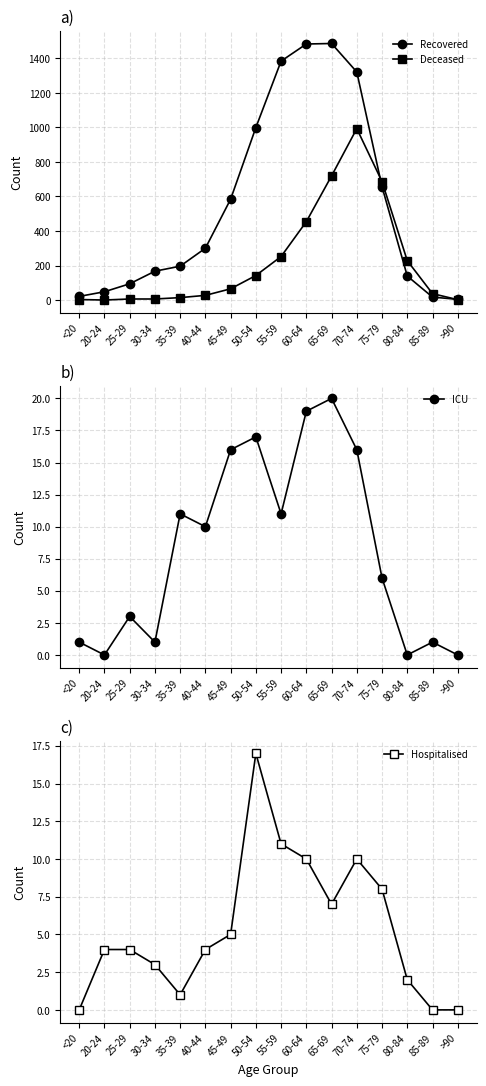

Reading left to right, list all the values displayed in this chart.

Recovered: 21	48	94	167	196	300	584	999	1384	1483	1486	1321	656	139	17	4
Deceased: 3	0	6	6	14	27	65	142	252	454	719	993	686	228	37	2
ICU: 1	0	3	1	11	10	16	17	11	19	20	16	6	0	1	0
Hospitalised: 0	4	4	3	1	4	5	17	11	10	7	10	8	2	0	0